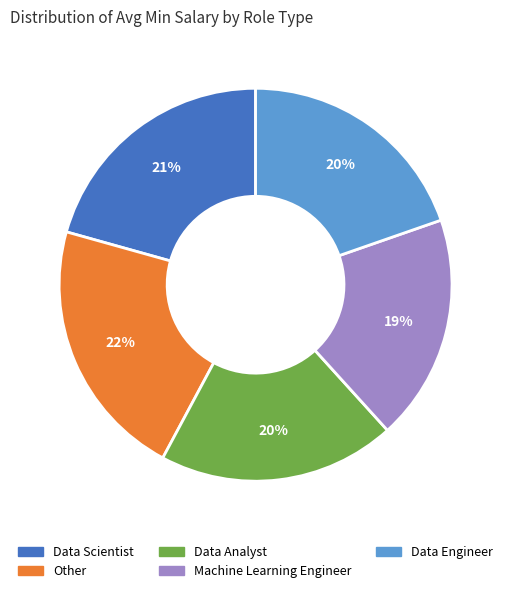

Approximately how many times larger is the value at Data Scientist compared to Data Engineer?

1.1